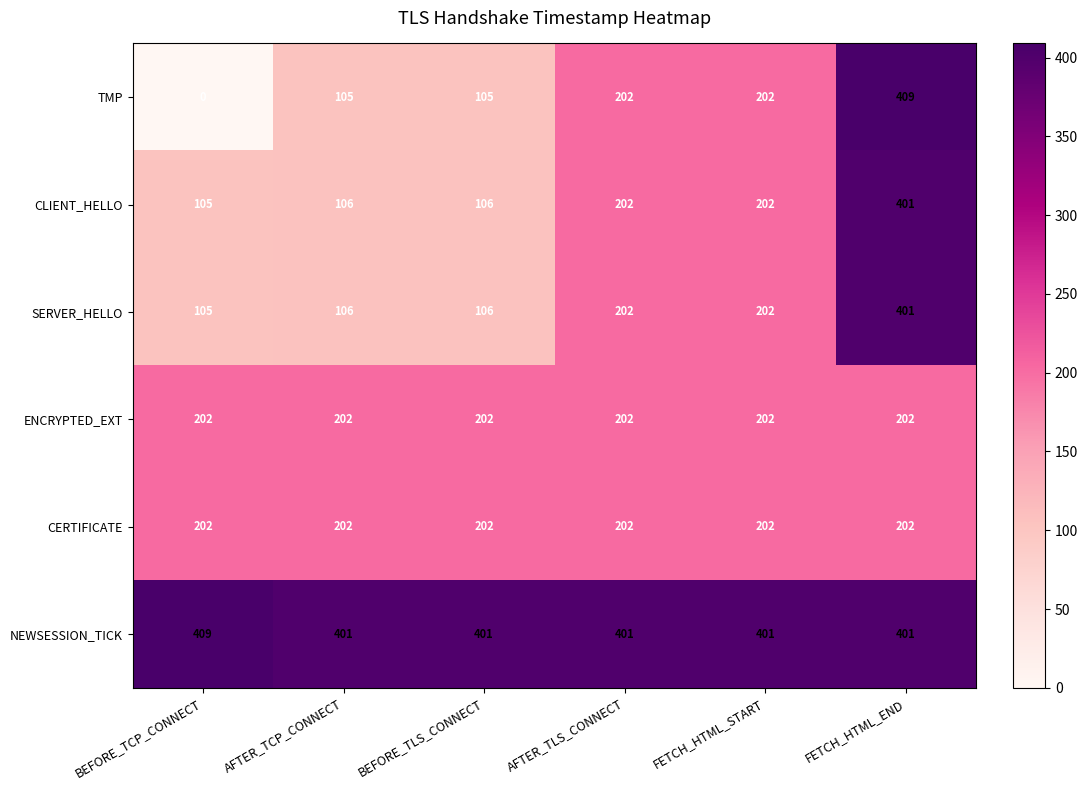

At which category is the sum across all series the highest?

FETCH_HTML_END